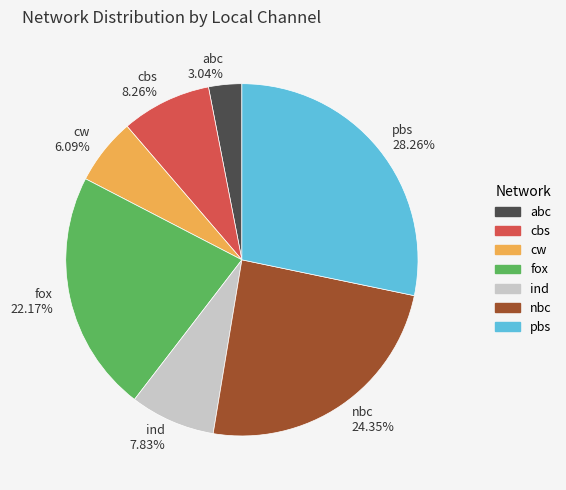

How many segments does this pie chart have?

7